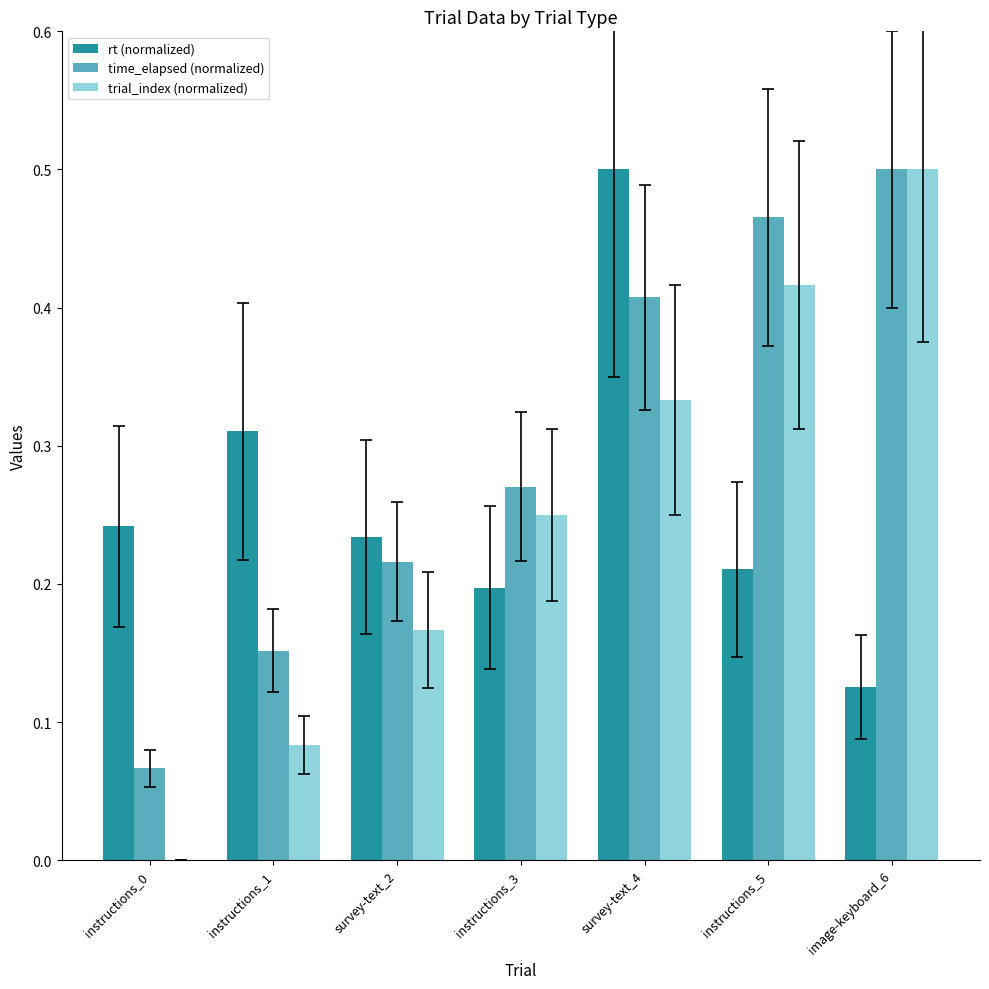

Which series changed the most between instructions_0 and instructions_3?

trial_index (normalized)